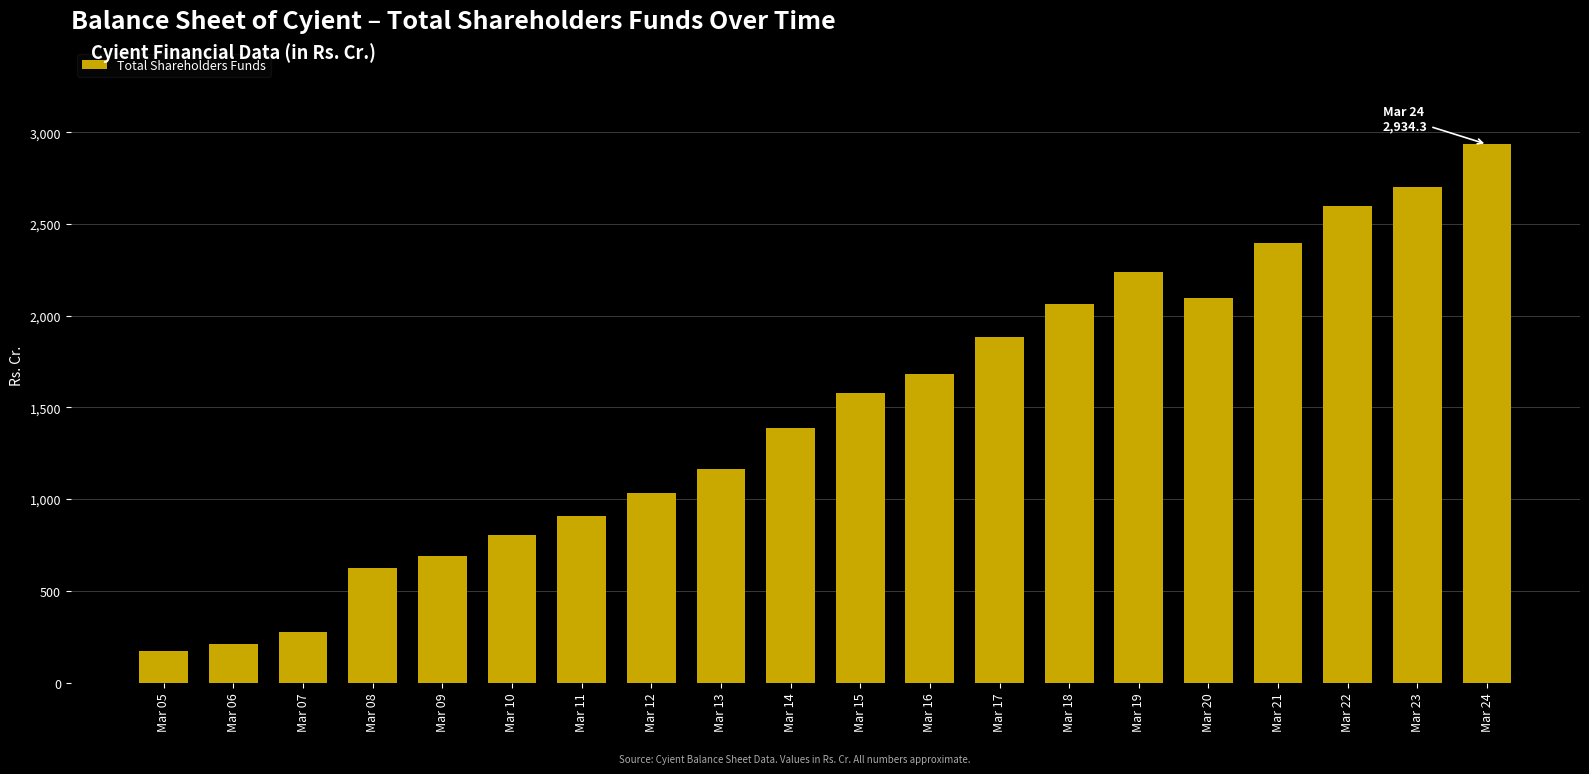

Count the number of categories in the chart.

20